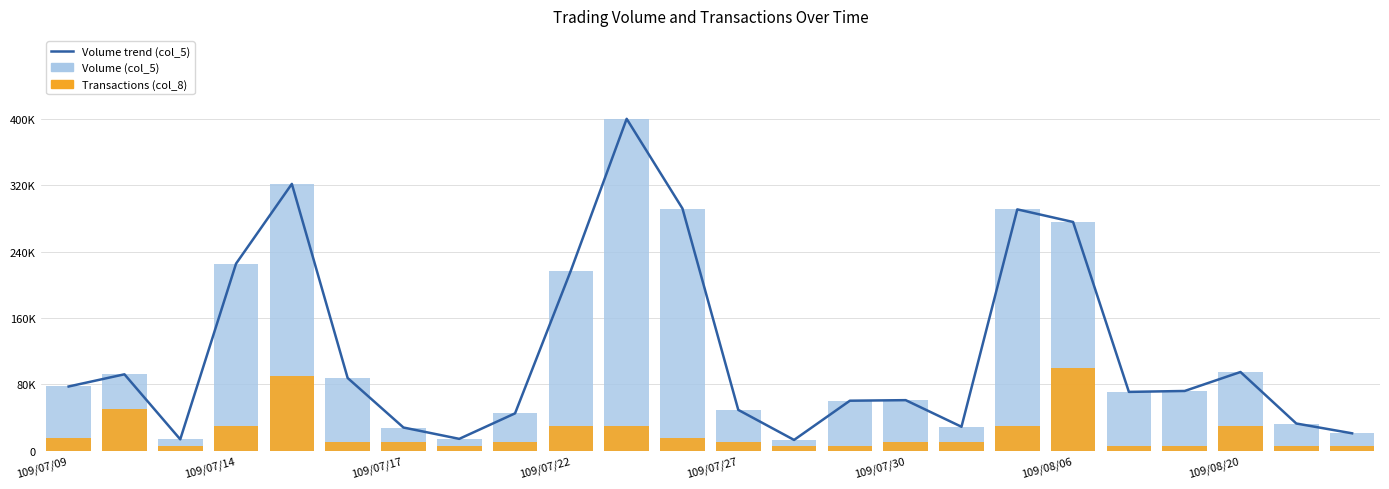

Reading left to right, list all the values displayed in this chart.

Volume trend (col_5): 77330.0	92040.0	13520.0	225650.0	321950.0	87600.0	27800.0	14100.0	44900.0	217280.0	400520.0	292220.0	49080.0	12800.0	60160.0	60830.0	28700.0	291180.0	275960.0	70800.0	71920.0	94820.0	32640.0	20800.0
Volume (col_5): 77330.0	92040.0	13520.0	225650.0	321950.0	87600.0	27800.0	14100.0	44900.0	217280.0	400520.0	292220.0	49080.0	12800.0	60160.0	60830.0	28700.0	291180.0	275960.0	70800.0	71920.0	94820.0	32640.0	20800.0
Transactions (col_8): 15019.5	50065.0	5006.5	30039.0	90117.0	10013.0	10013.0	5006.5	10013.0	30039.0	30039.0	15019.5	10013.0	5006.5	5006.5	10013.0	10013.0	30039.0	100130.0	5006.5	5006.5	30039.0	5006.5	5006.5